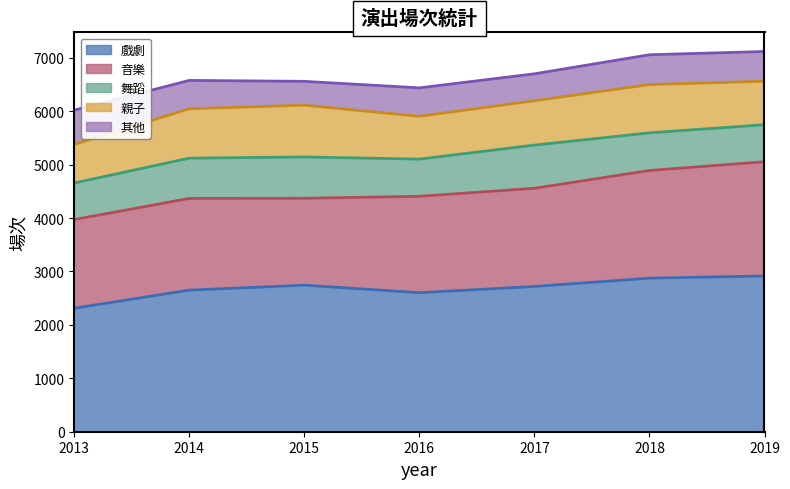

At which category is the sum across all series the highest?

2019